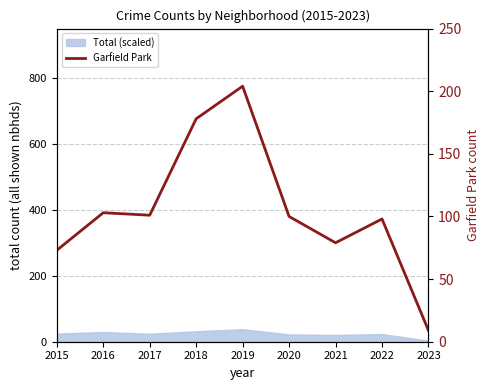

Does the chart have visible grid lines?

Yes